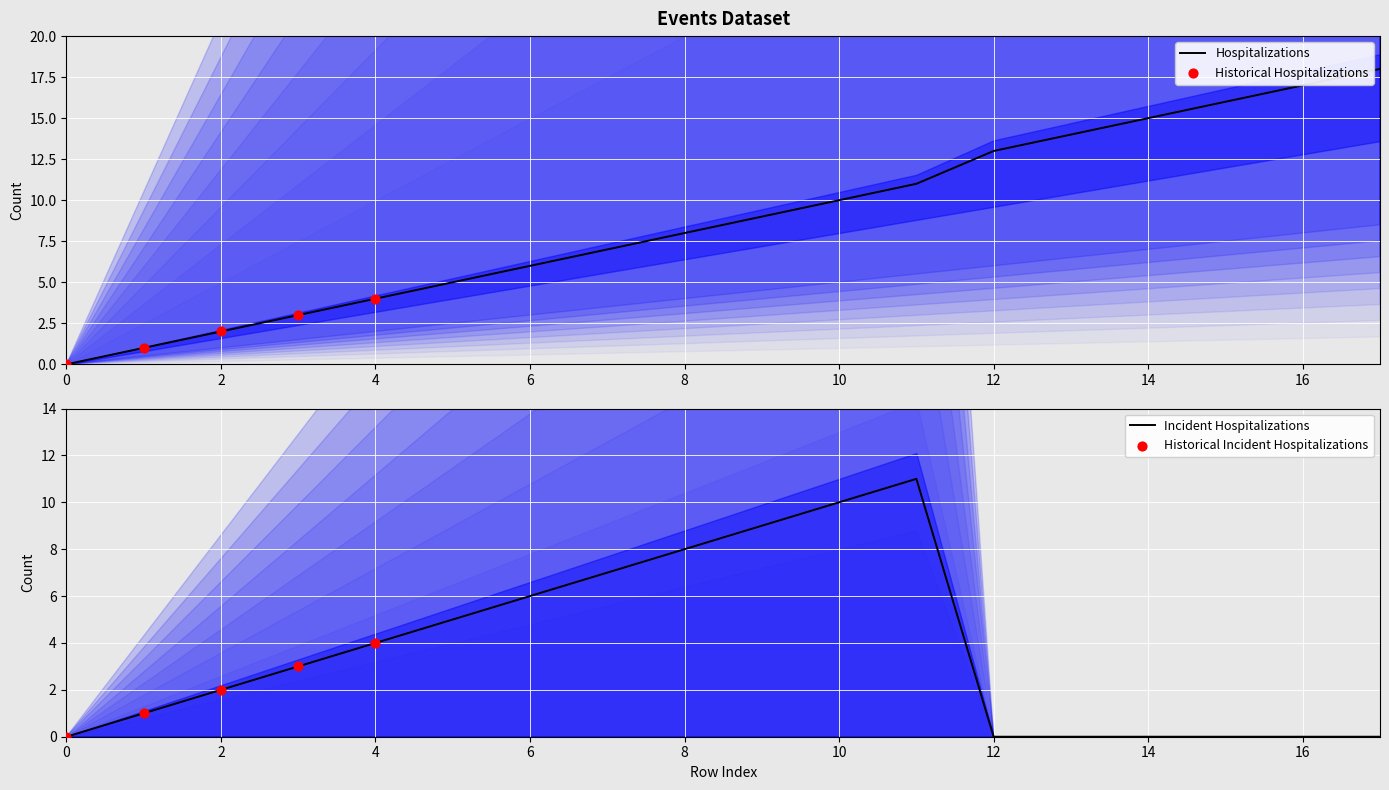

The value of Hospitalizations at 6 is 6. True or false?

True